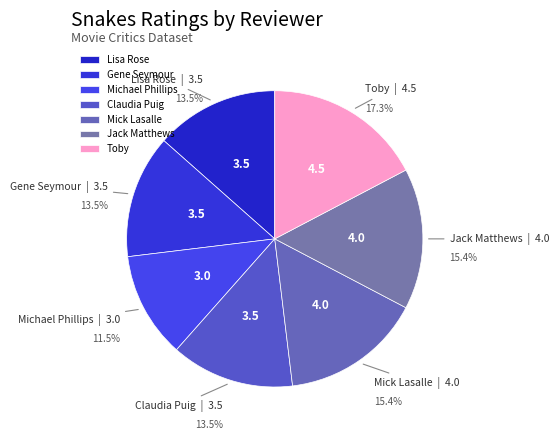

To the nearest percent, what portion does Toby represent?

17%